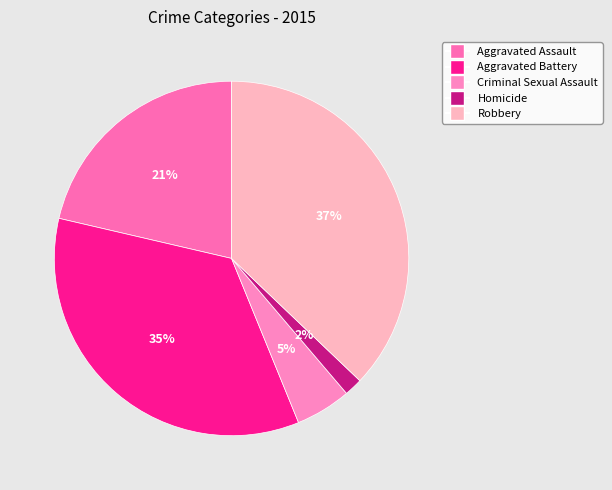

Between Criminal Sexual Assault and Homicide, which is larger?

Criminal Sexual Assault